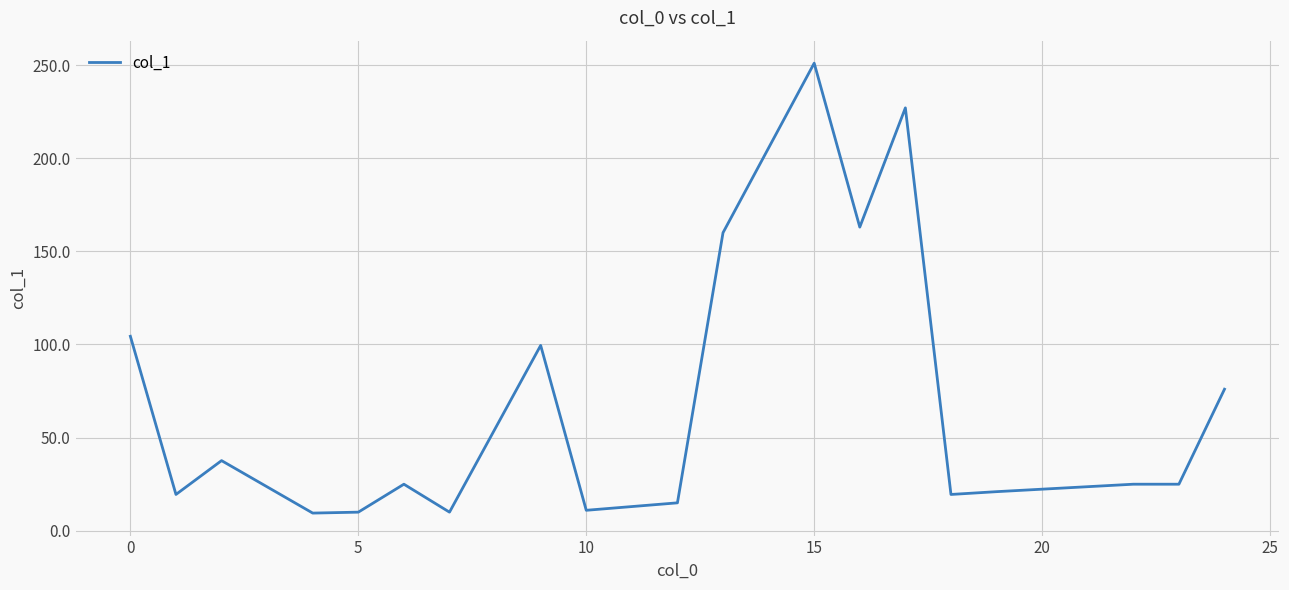

What is the difference between the maximum and minimum values?

241.5